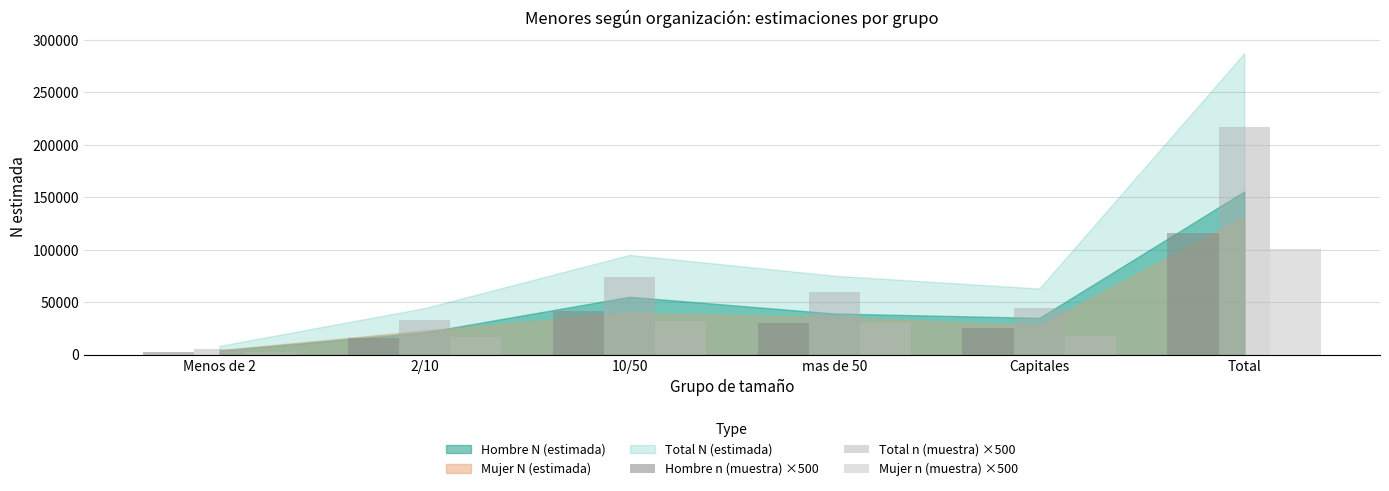

What is the average value of the Hombre n (muestra) ×500 series?

38833